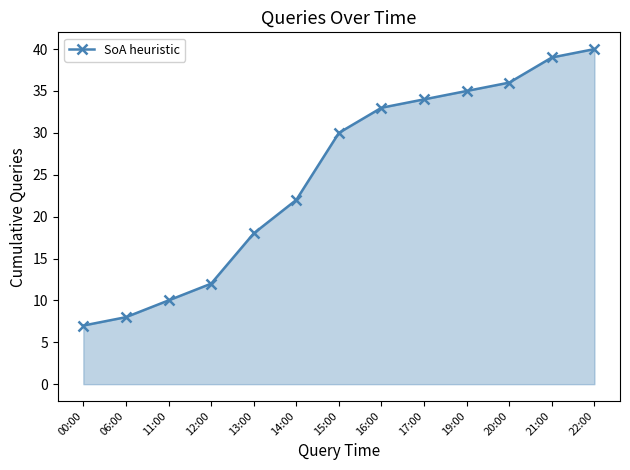

What is the average value?

25